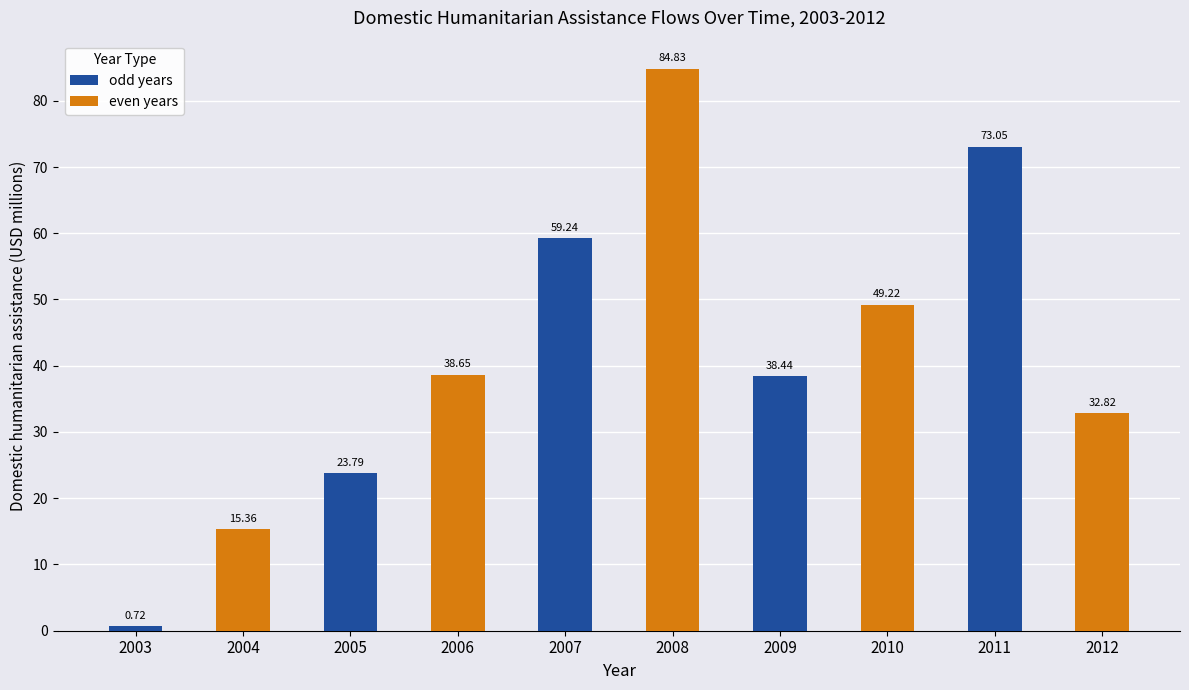

What is the spread (max minus min) of values at 2011?

40.2